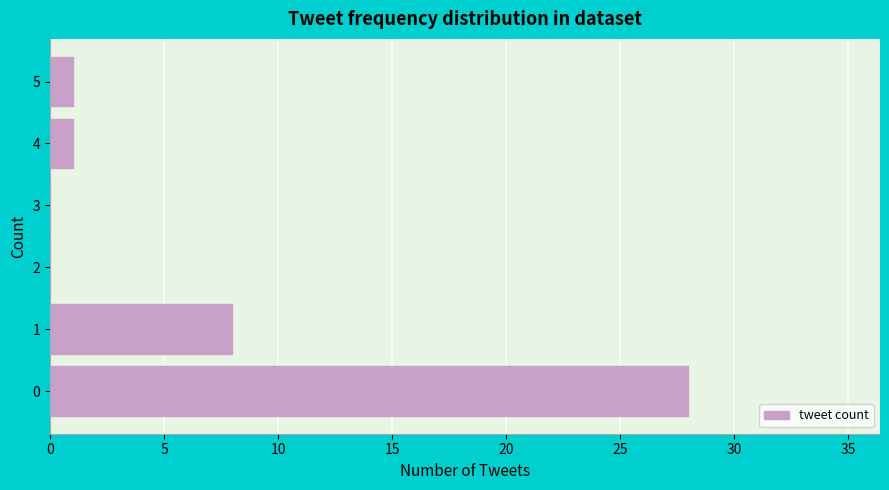

The chart shows a value of 15 at 3. True or false?

False